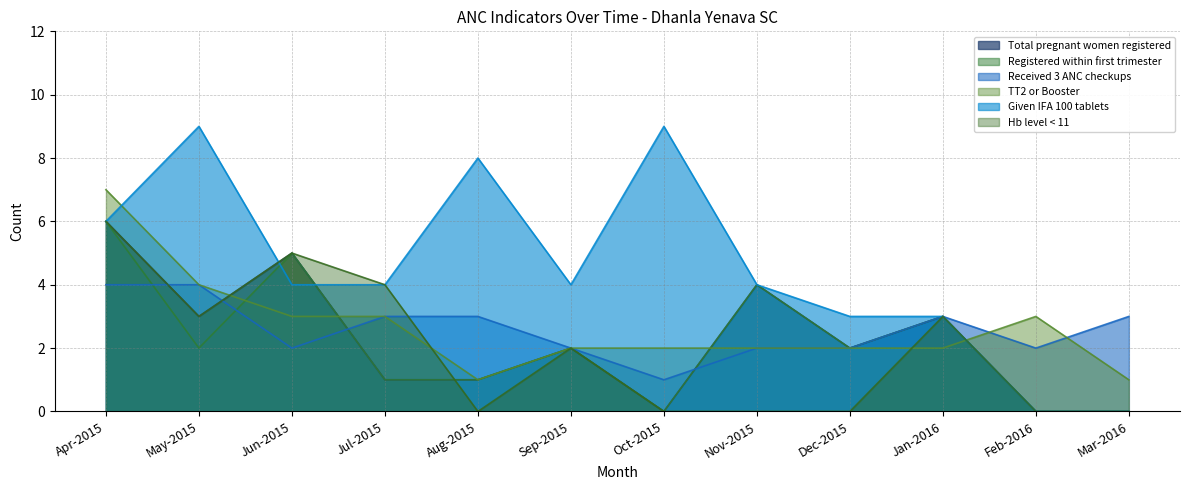

The value of Registered within first trimester at Jun-2015 is 3. True or false?

False